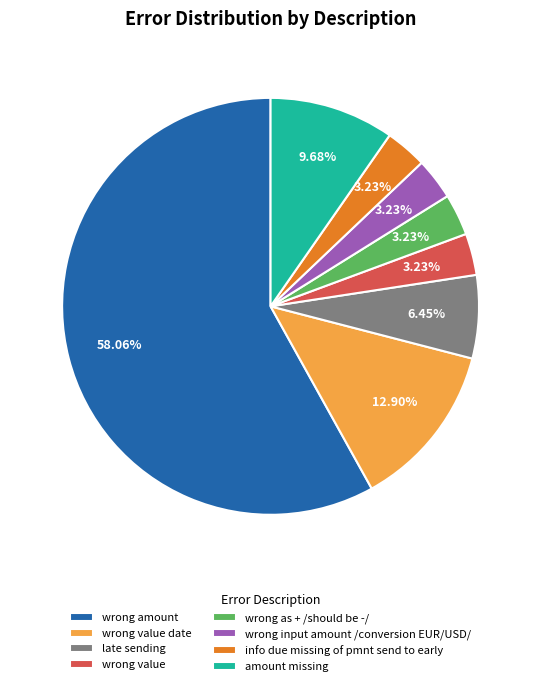

Combined, what portion of the pie is wrong input amount /conversion EUR/USD/ and amount missing?

12.9%